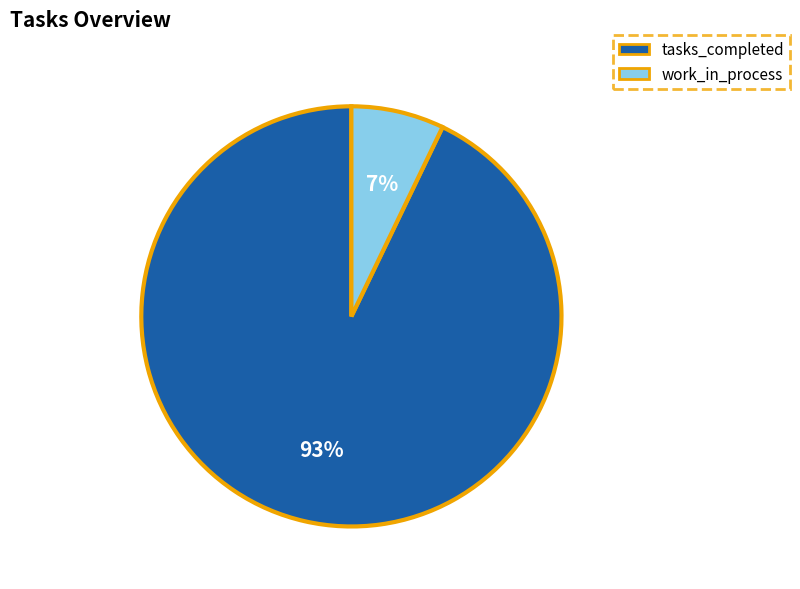

What is the largest slice in the pie chart?

tasks_completed